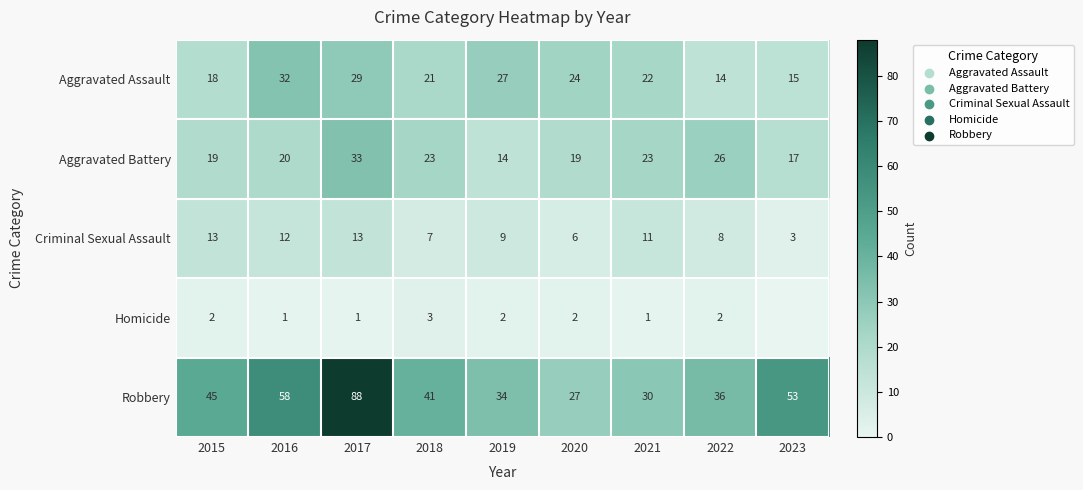

Is the value of Criminal Sexual Assault at 2018 greater than the value of Aggravated Battery at 2019?

No